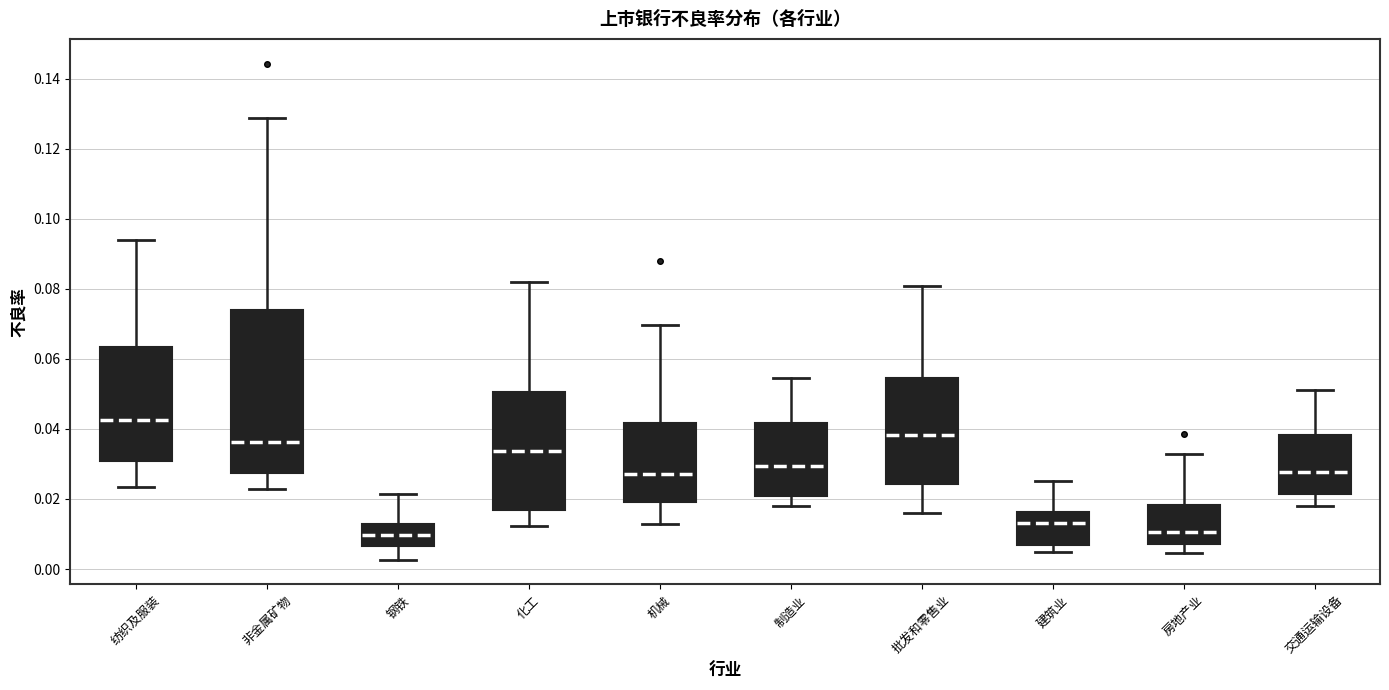

Reading left to right, read every box against the y-axis: the position of its median line, the range the box covers, and the ends of its whiskers. The values are not printed on the chart, so give them approximately, as read against the axis.

纺织及服装: median 0.042, box 0.030 to 0.064, whiskers 0.024 to 0.094
非金属矿物: median 0.036, box 0.028 to 0.074, whiskers 0.022 to 0.128
钢铁: median 0.010, box 0.006 to 0.012, whiskers 0.002 to 0.022
化工: median 0.034, box 0.016 to 0.050, whiskers 0.012 to 0.082
机械: median 0.028, box 0.020 to 0.042, whiskers 0.012 to 0.070
制造业: median 0.030, box 0.020 to 0.042, whiskers 0.018 to 0.054
批发和零售业: median 0.038, box 0.024 to 0.054, whiskers 0.016 to 0.080
建筑业: median 0.014, box 0.006 to 0.016, whiskers 0.004 to 0.024
房地产业: median 0.010, box 0.008 to 0.018, whiskers 0.004 to 0.032
交通运输设备: median 0.028, box 0.022 to 0.038, whiskers 0.018 to 0.052